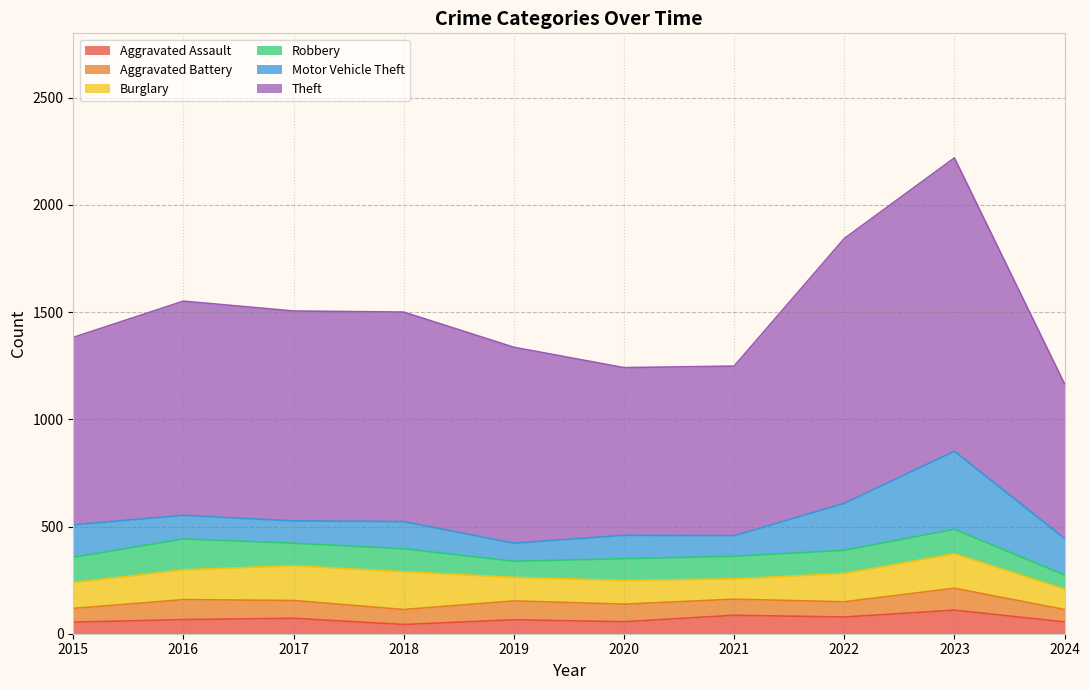

Reading left to right, what are all the values shown in this chart?

Aggravated Assault: 54	66	72	43	65	56	86	78	110	55
Aggravated Battery: 64	93	83	70	88	82	75	71	102	58
Burglary: 121	139	162	176	110	110	95	132	161	95
Robbery: 117	144	105	107	75	102	105	108	114	66
Motor Vehicle Theft: 152	110	104	127	84	109	96	219	364	170
Theft: 874	999	979	977	914	782	791	1235	1368	721